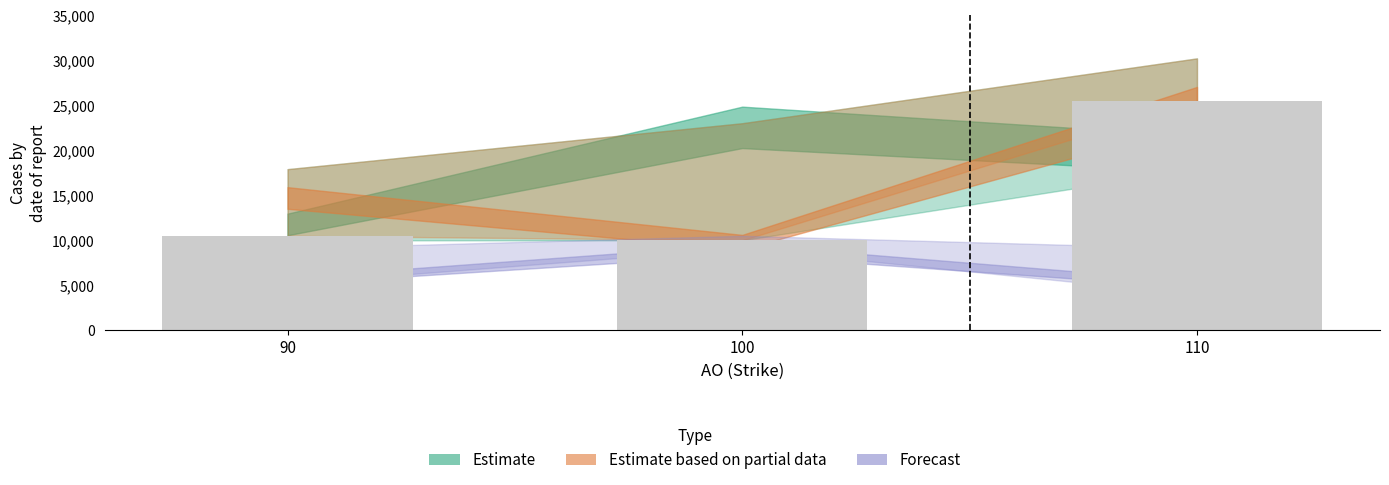

Reading left to right, transcribe all the data shown in this chart.

10500	10000	25500